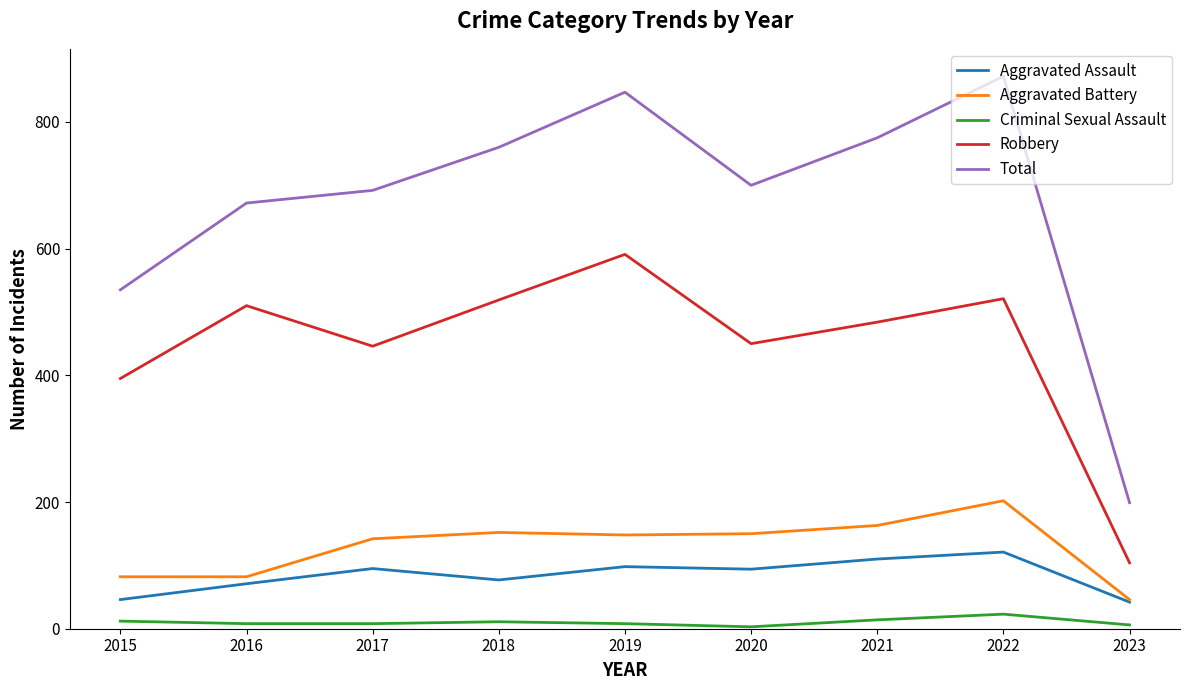

In Total, how many points are lower than both neighbors (excluding endpoints)?

1